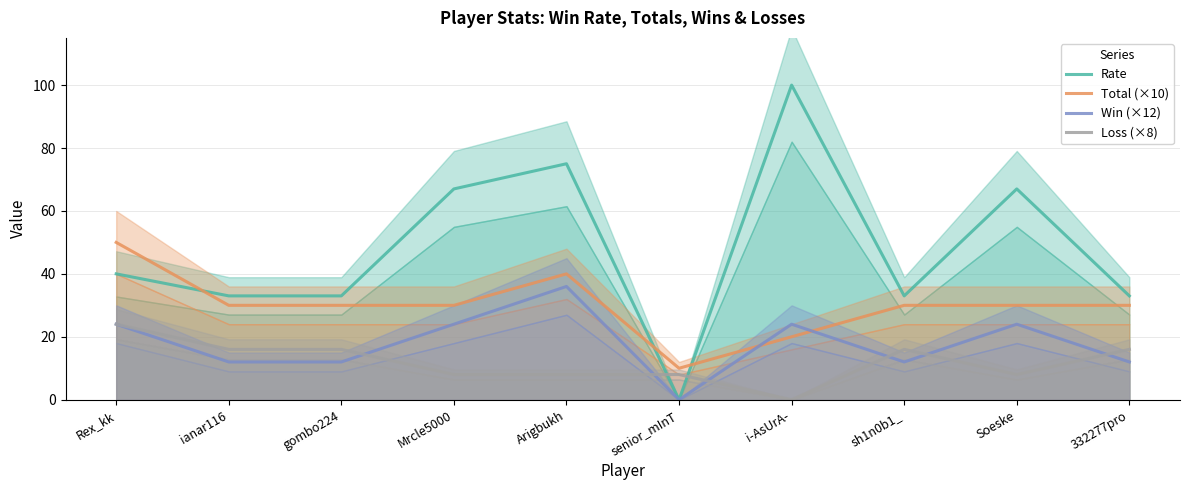

List the series in order of their overall mean, highest first.

Rate, Total (×10), Win (×12), Loss (×8)